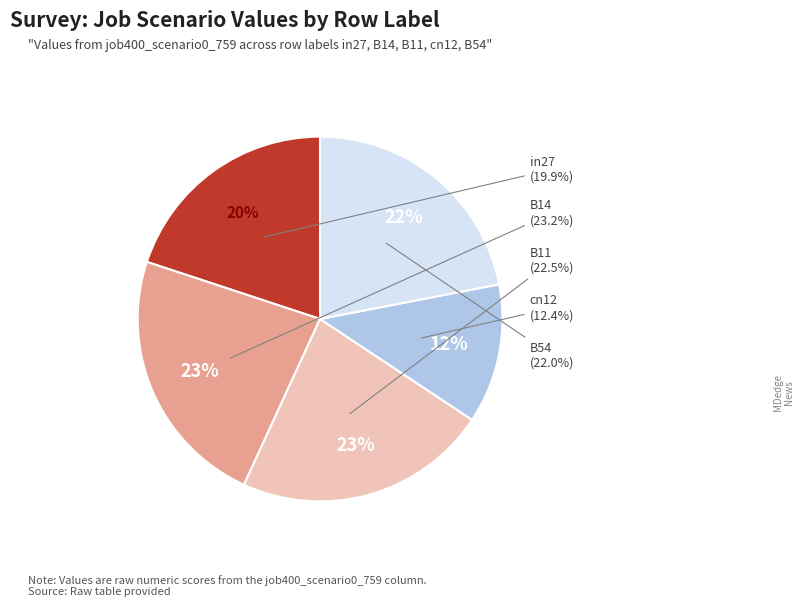

True or false: B11 accounts for 23% of the total.

True